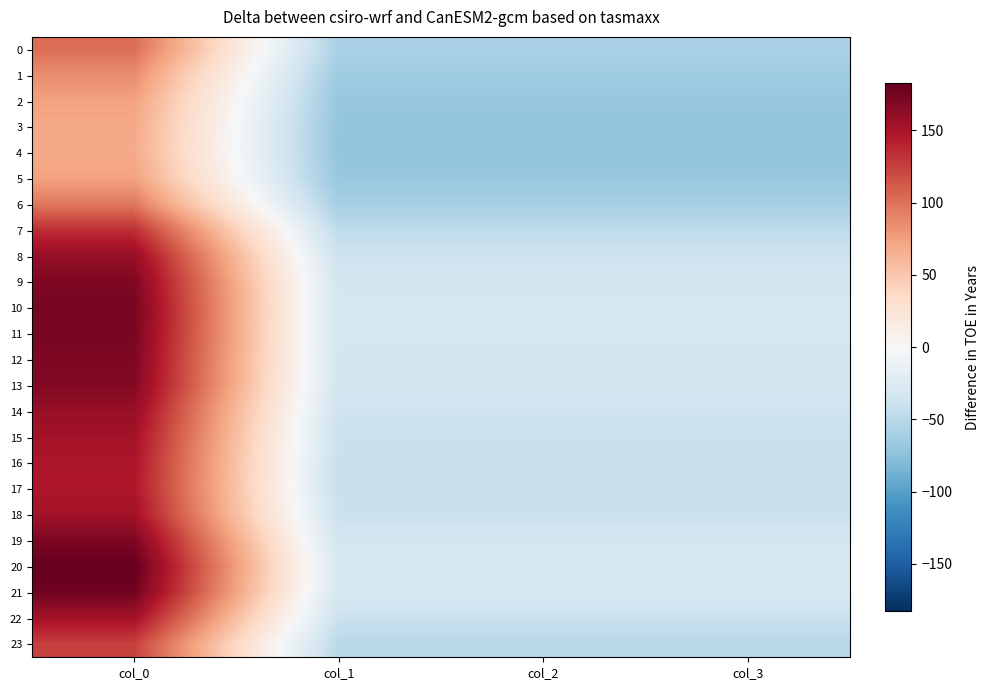

How many series are shown in this chart?

24